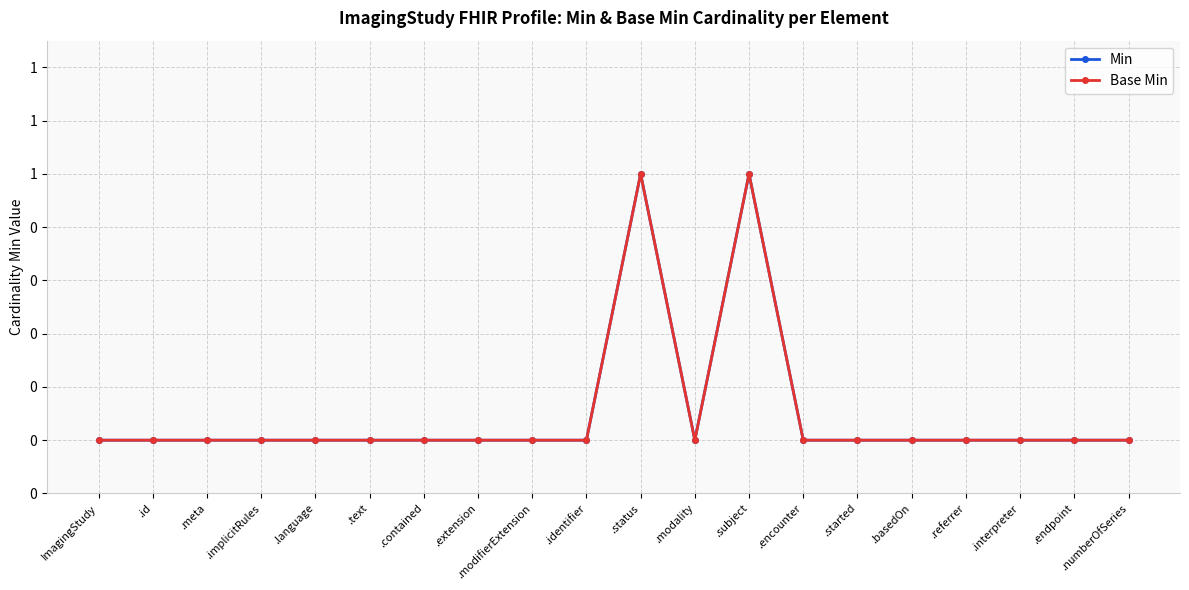

What is the sum of all Base Min values?

2